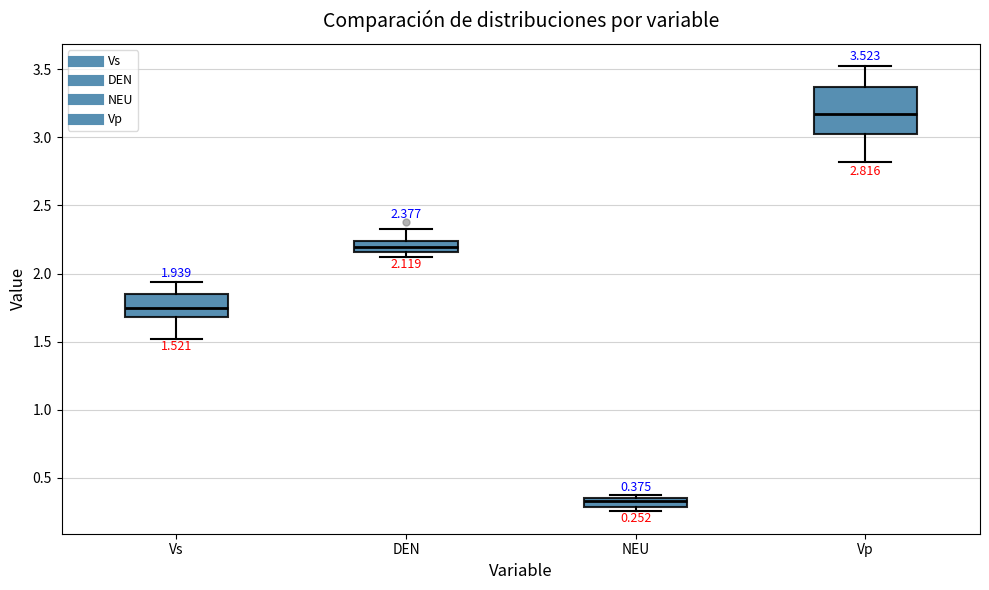

Which box has the lowest median line?

NEU